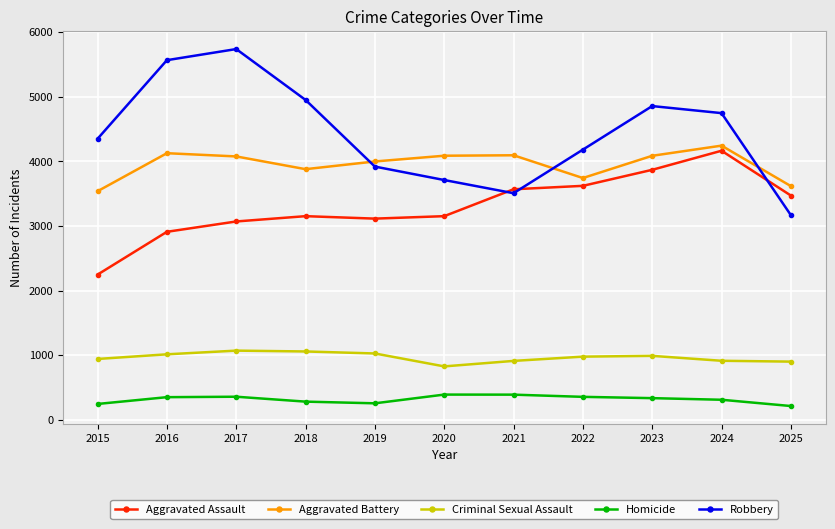

True or false: Aggravated Battery has a value of 5963 at 2020.

False